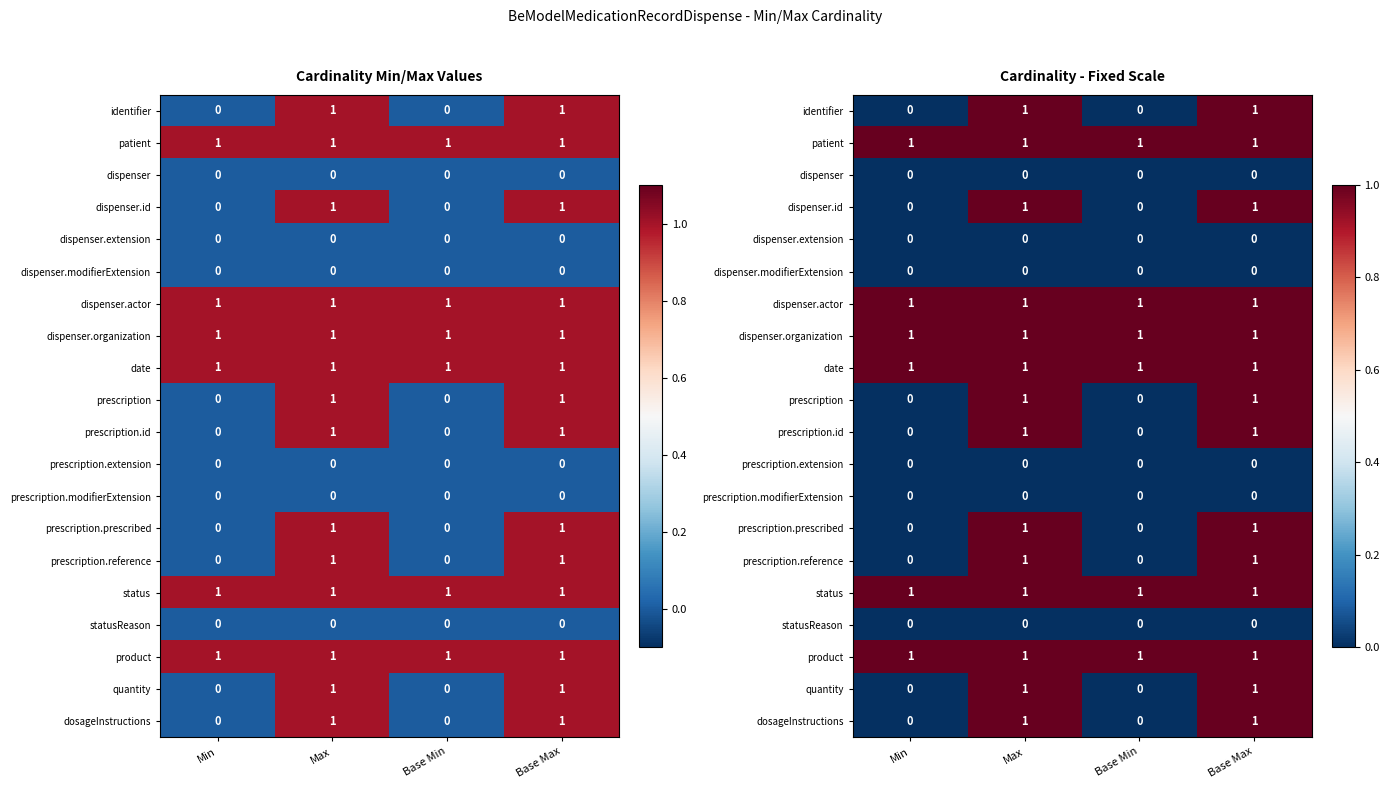

Is it true that prescription.reference equals 1 at Base Max?

True